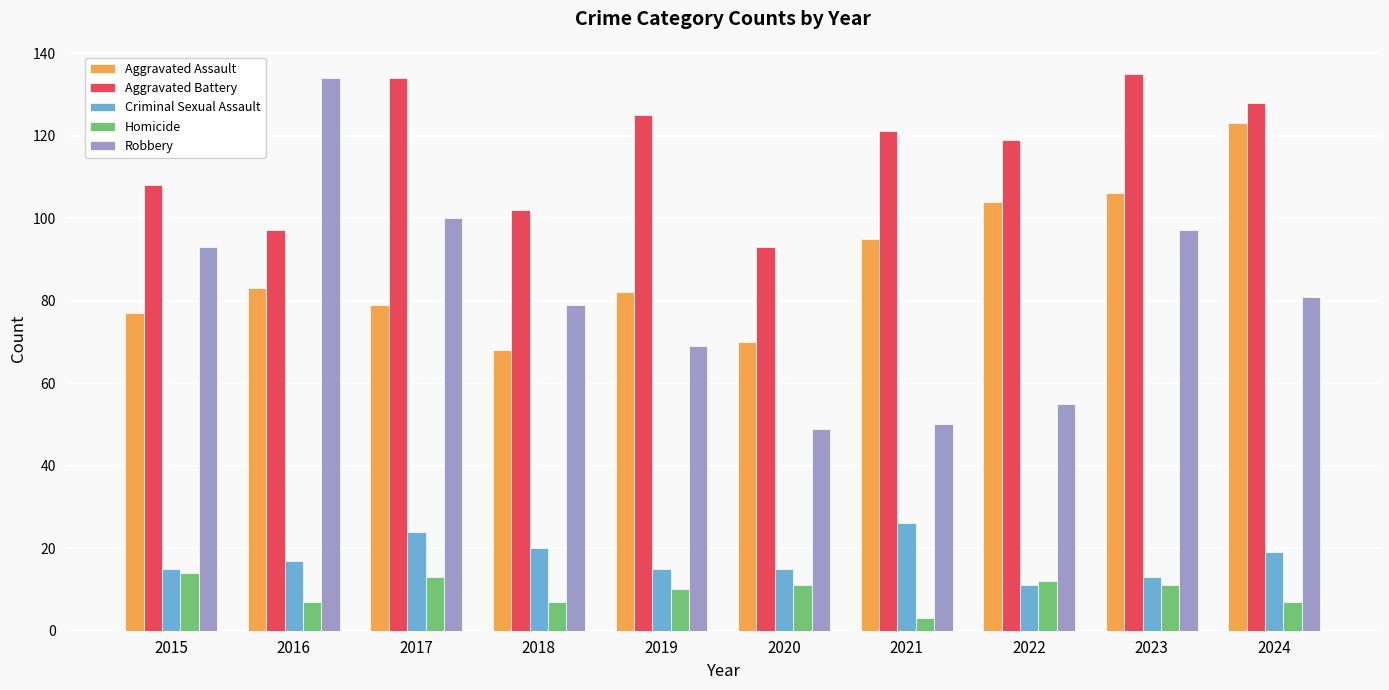

Reading left to right, what are all the values shown in this chart?

Aggravated Assault: 2015=77	2016=83	2017=79	2018=68	2019=82	2020=70	2021=95	2022=104	2023=106	2024=123
Aggravated Battery: 2015=108	2016=97	2017=134	2018=102	2019=125	2020=93	2021=121	2022=119	2023=135	2024=128
Criminal Sexual Assault: 2015=15	2016=17	2017=24	2018=20	2019=15	2020=15	2021=26	2022=11	2023=13	2024=19
Homicide: 2015=14	2016=7	2017=13	2018=7	2019=10	2020=11	2021=3	2022=12	2023=11	2024=7
Robbery: 2015=93	2016=134	2017=100	2018=79	2019=69	2020=49	2021=50	2022=55	2023=97	2024=81